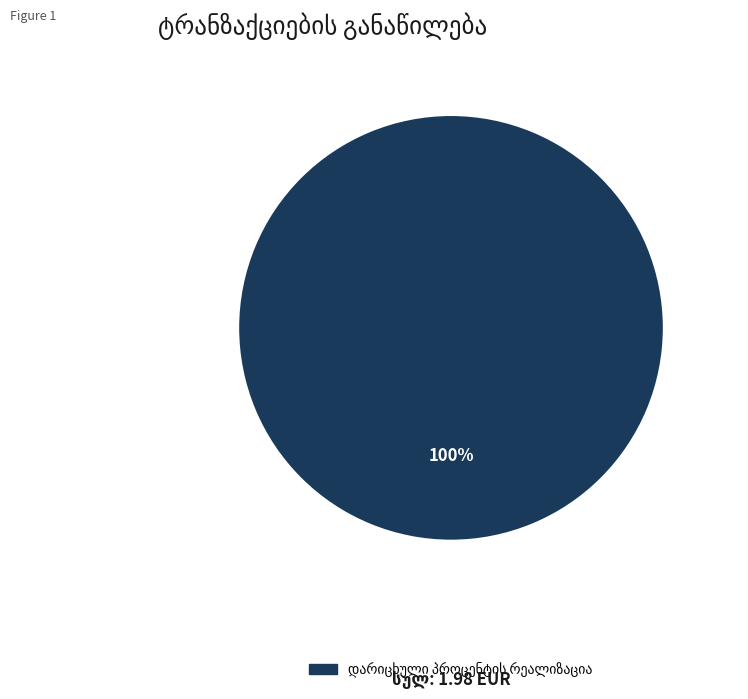

Is there a majority slice in this chart?

Yes